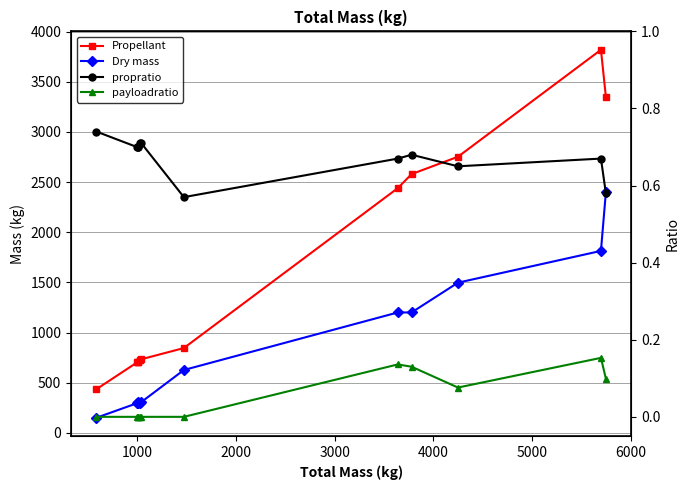

Does the chart have visible grid lines?

Yes